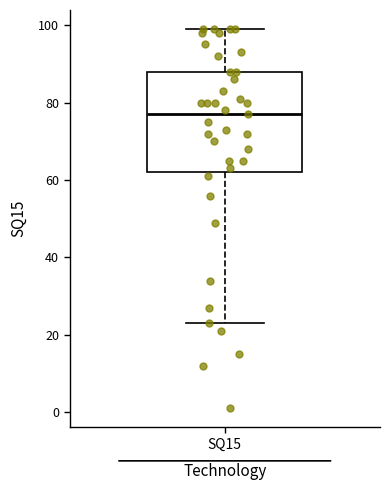

Where does the upper whisker of the box for SQ15 end on the y-axis? The values are not printed on the chart, so give them approximately, as read against the axis.

100